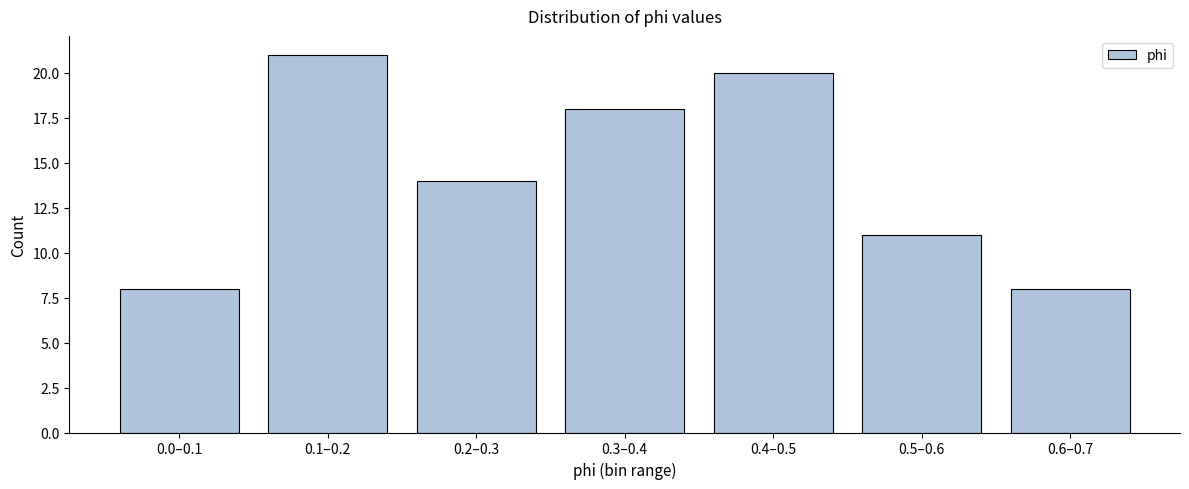

Reading left to right, transcribe all the data shown in this chart.

8	21	14	18	20	11	8